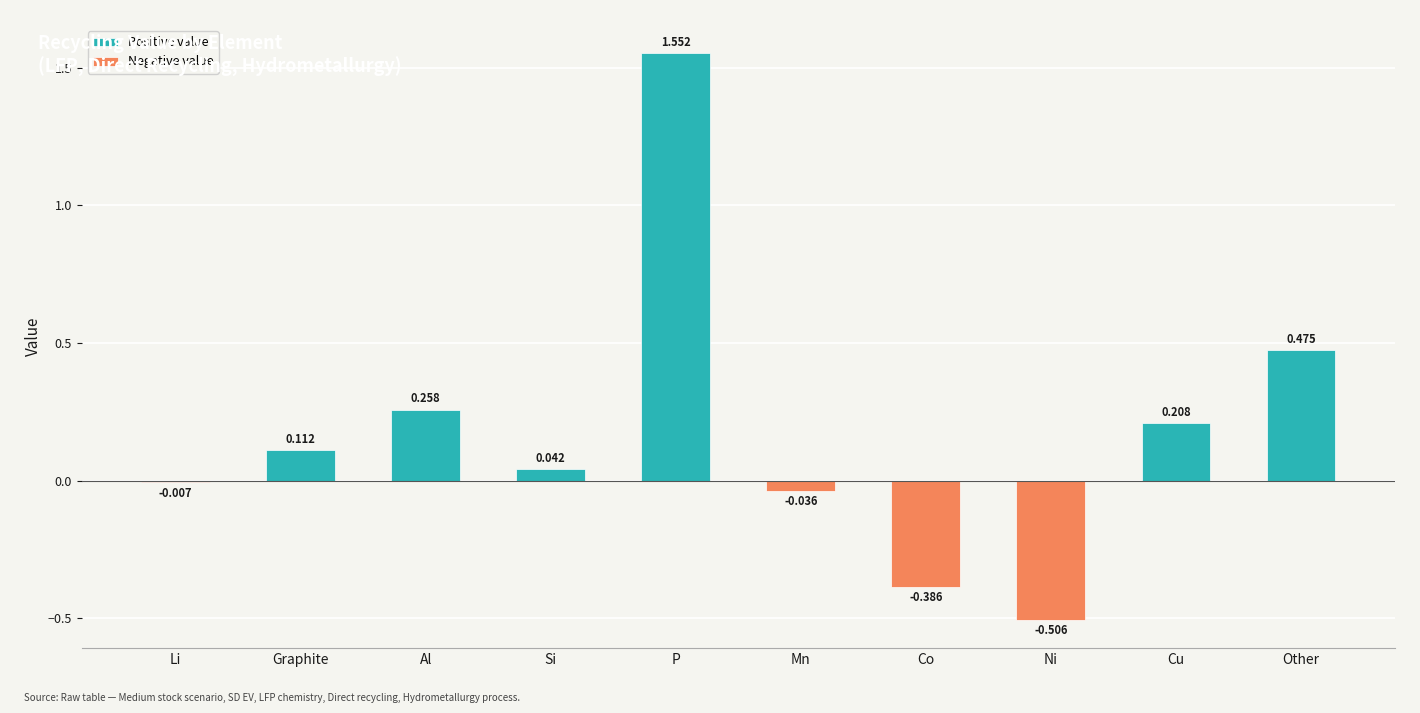

Is it true that Positive value equals 2.2 at P?

False